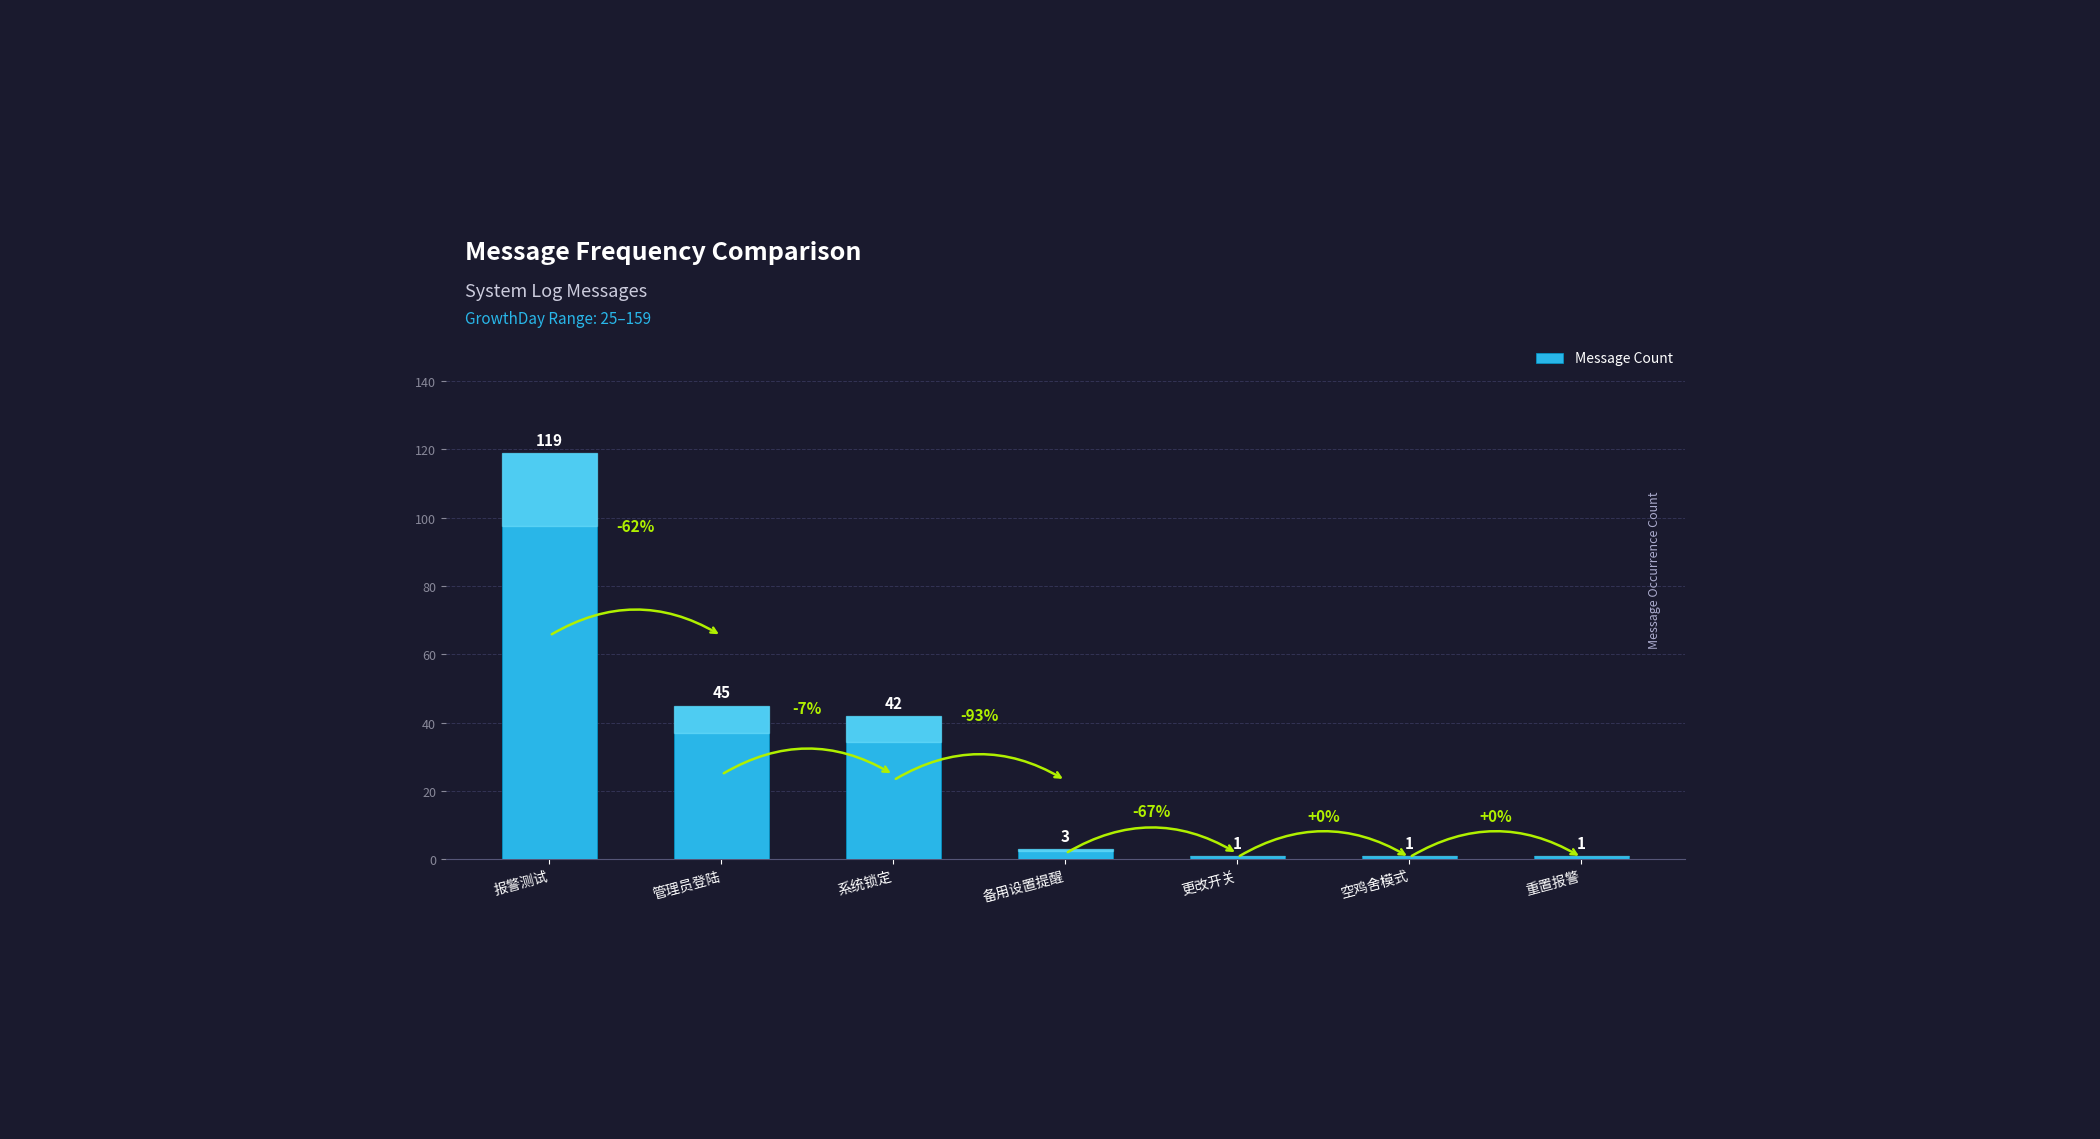

What is the average value?

30